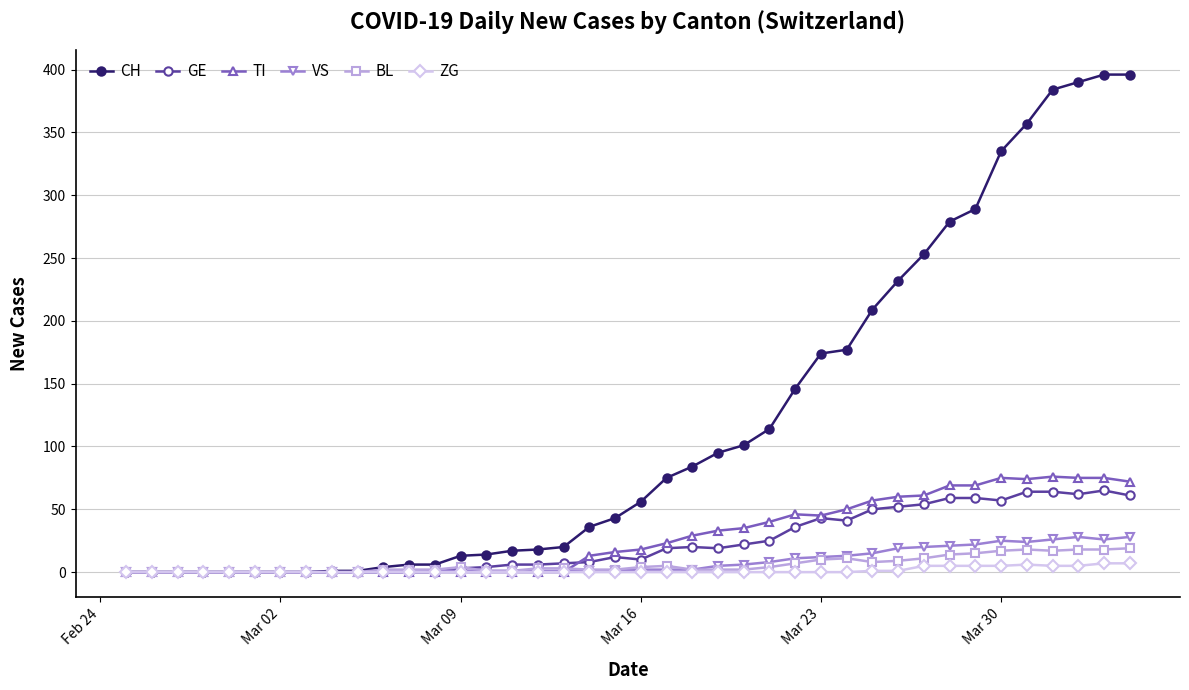

Which series has the largest total across all categories?

CH